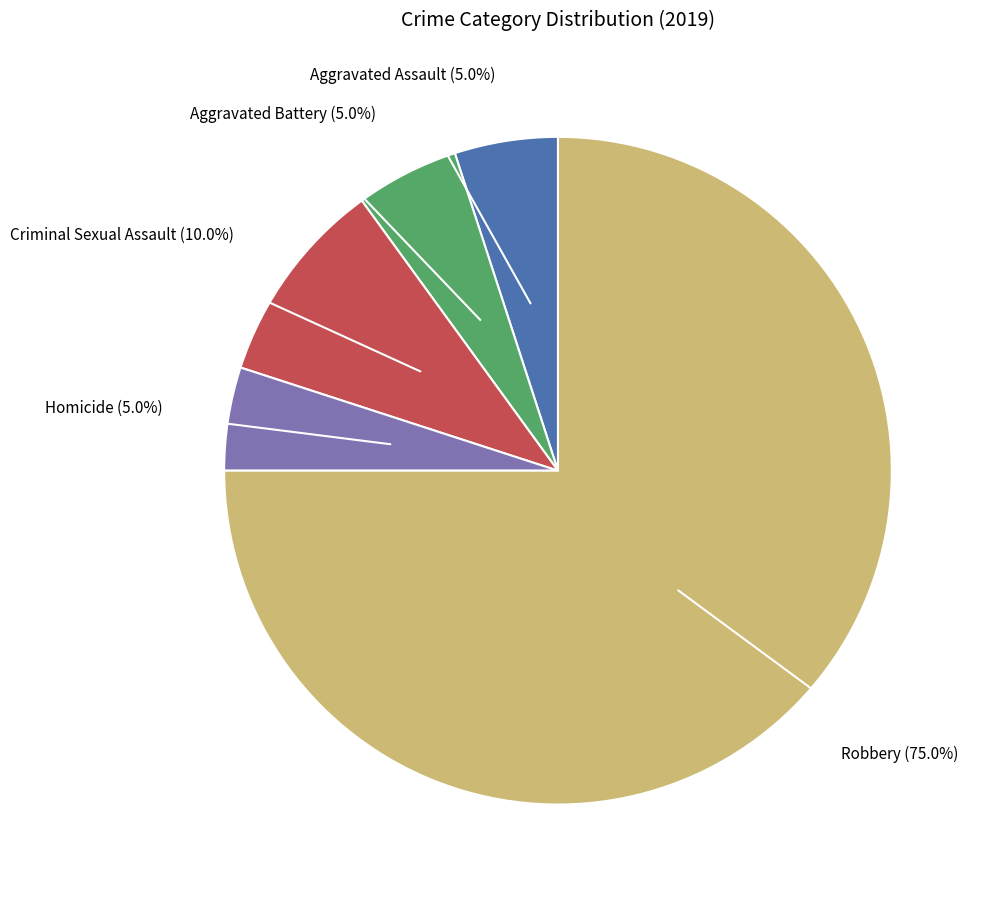

Is there any slice that represents more than half of the pie?

Yes